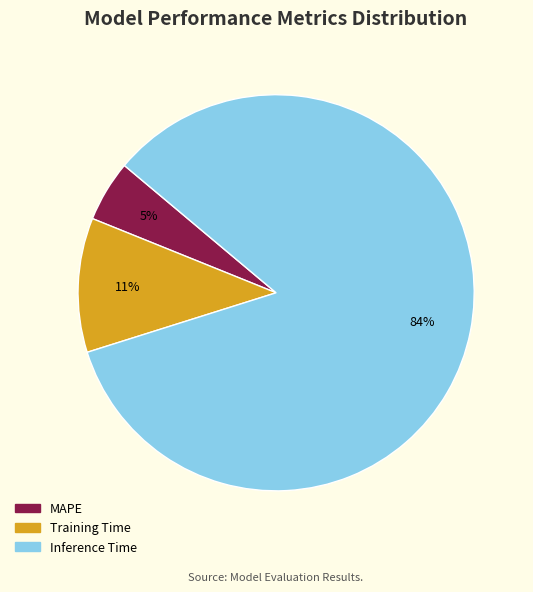

Which category has the smallest portion of the pie?

MAPE